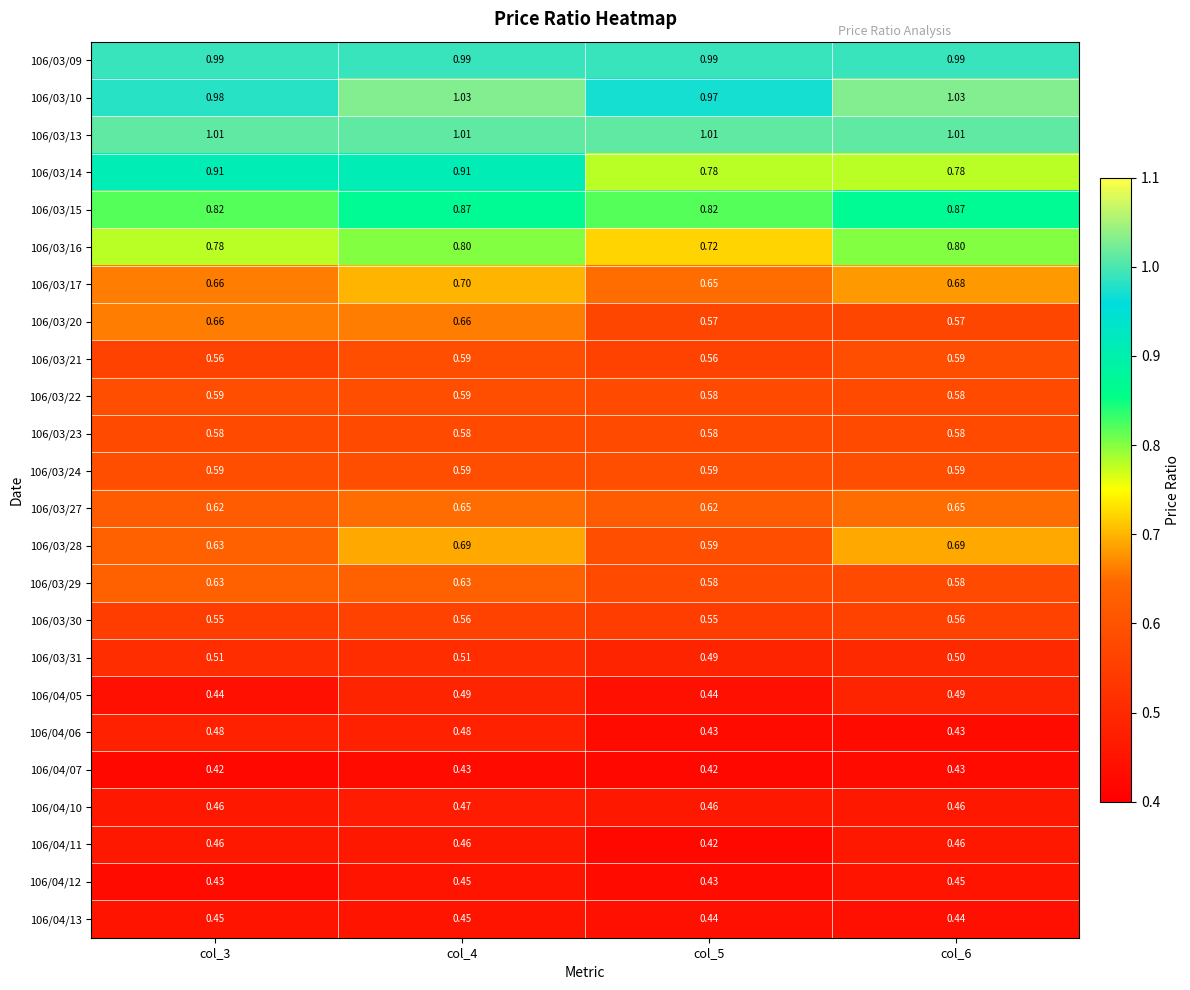

Between col_3 and col_4, which series saw the biggest shift?

106/03/28